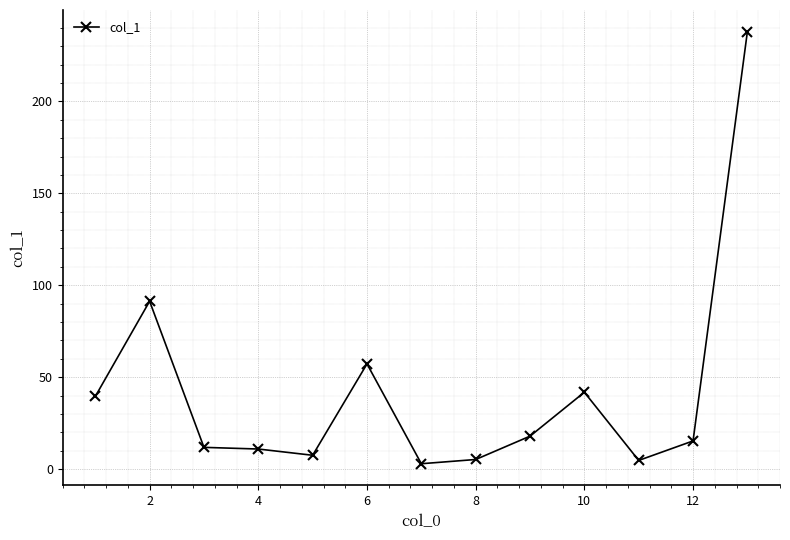

True or false: the data has more than 1 interior local peaks.

True